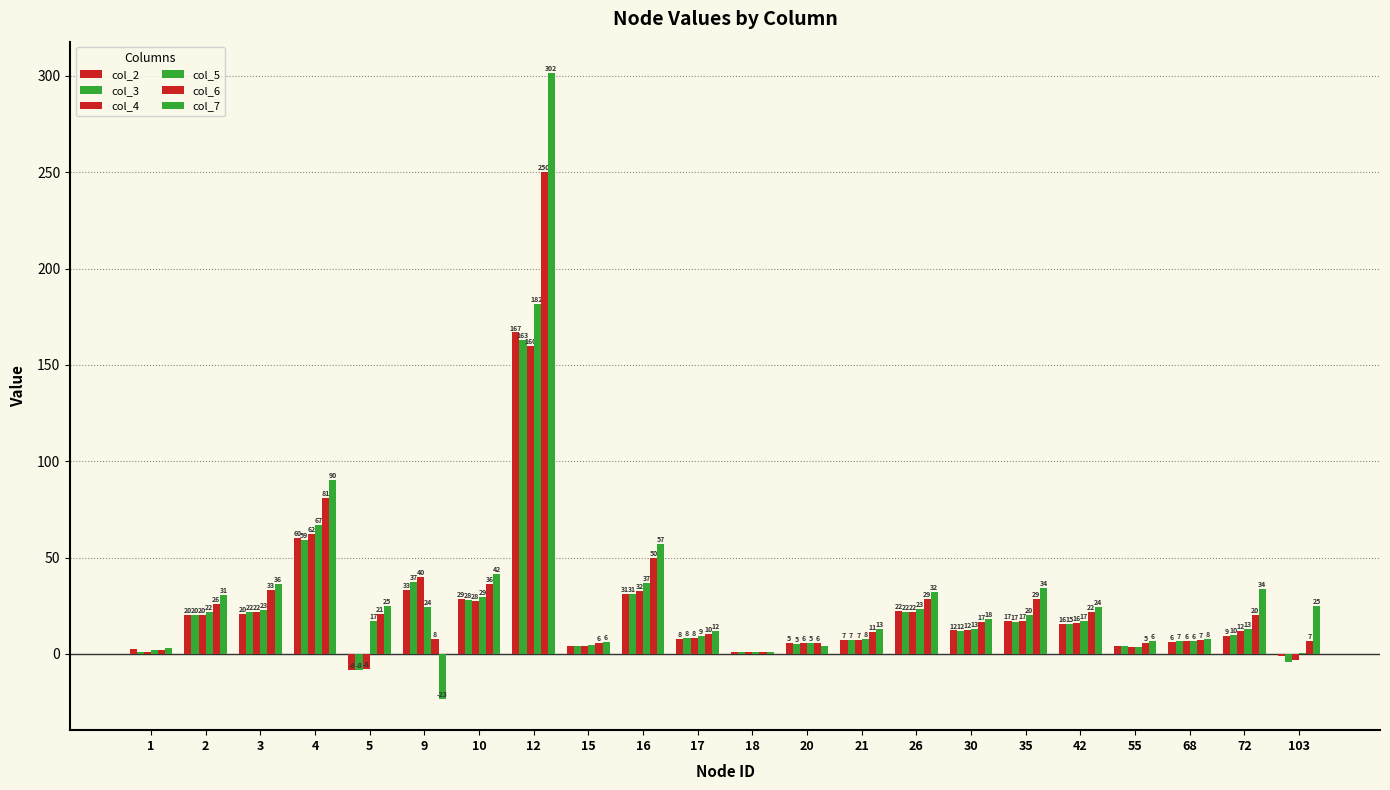

What is the sum of all col_6 values?

676.0